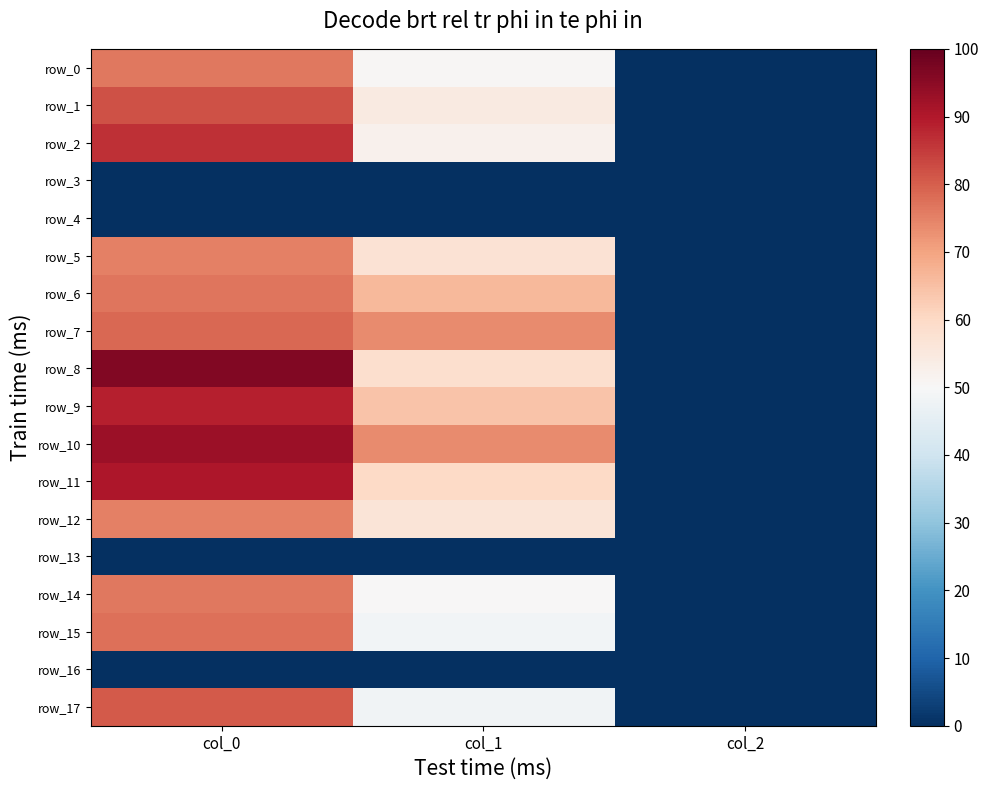

Rank the series at col_1 from lowest to highest value.

row_3, row_4, row_13, row_16, row_17, row_15, row_14, row_0, row_2, row_1, row_12, row_5, row_8, row_11, row_9, row_6, row_7, row_10